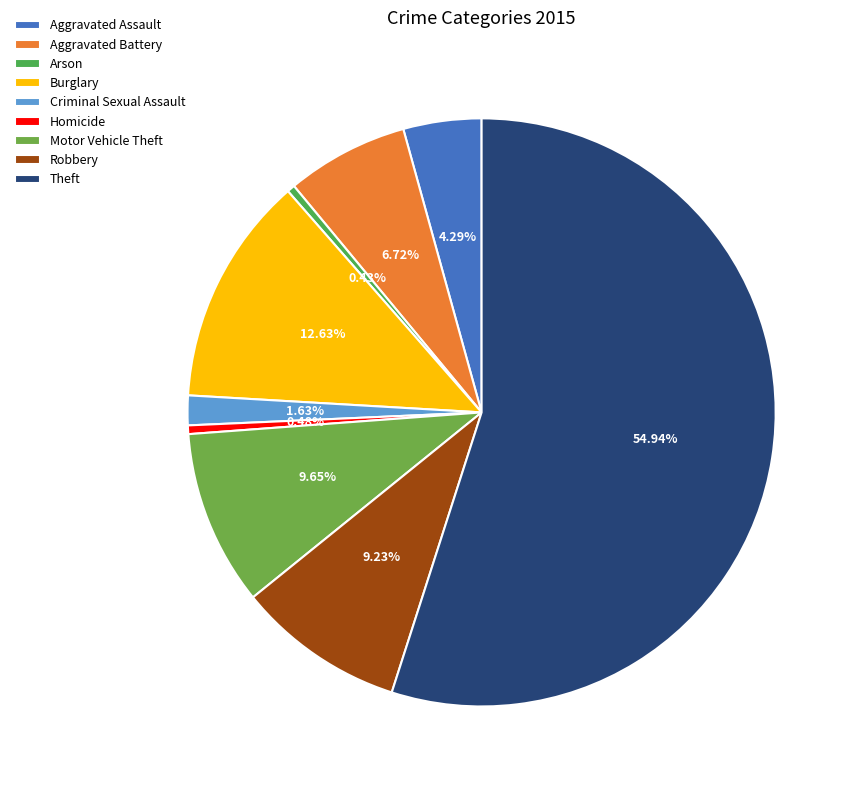

To the nearest percent, what percentage of the pie is Criminal Sexual Assault?

2%